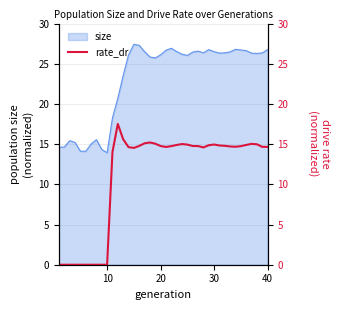

Is it true that the value at 26 is 8.6?

False